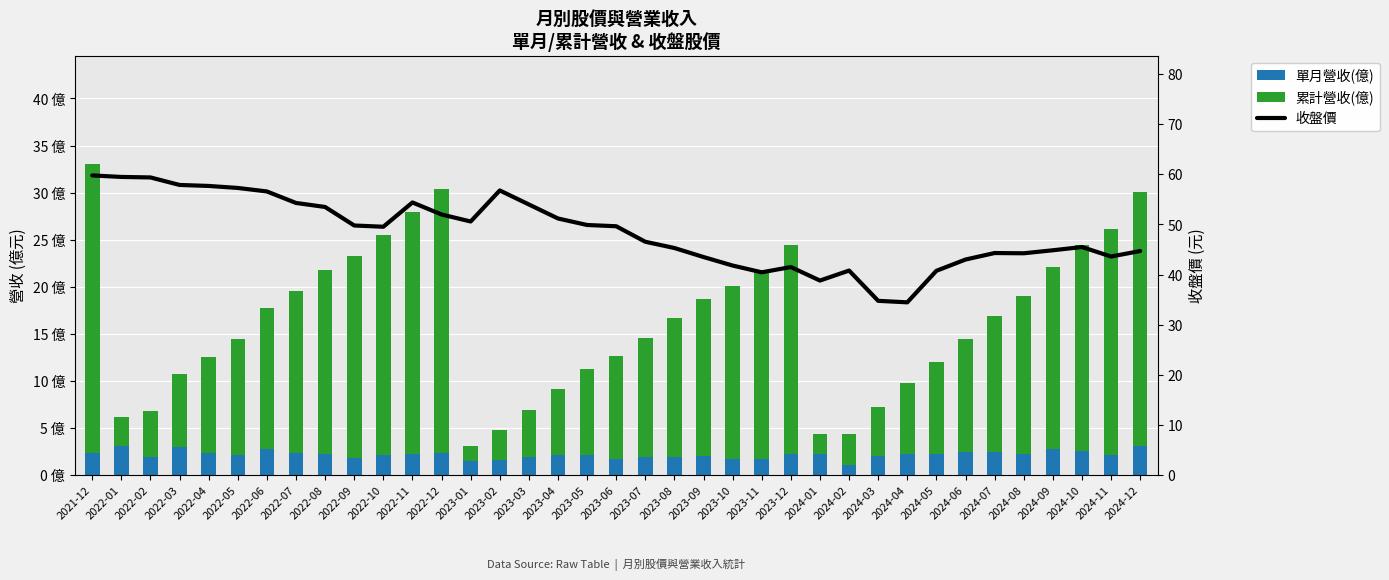

What are all the series names shown in the legend?

單月營收(億), 累計營收(億), 收盤價